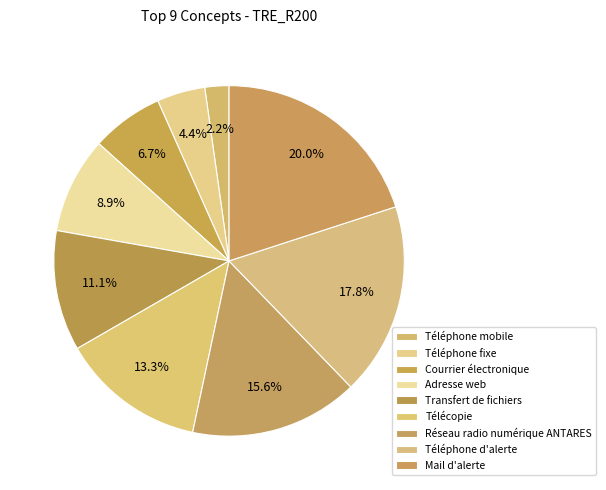

Does Réseau radio numérique ANTARES represent more than half of the total?

No